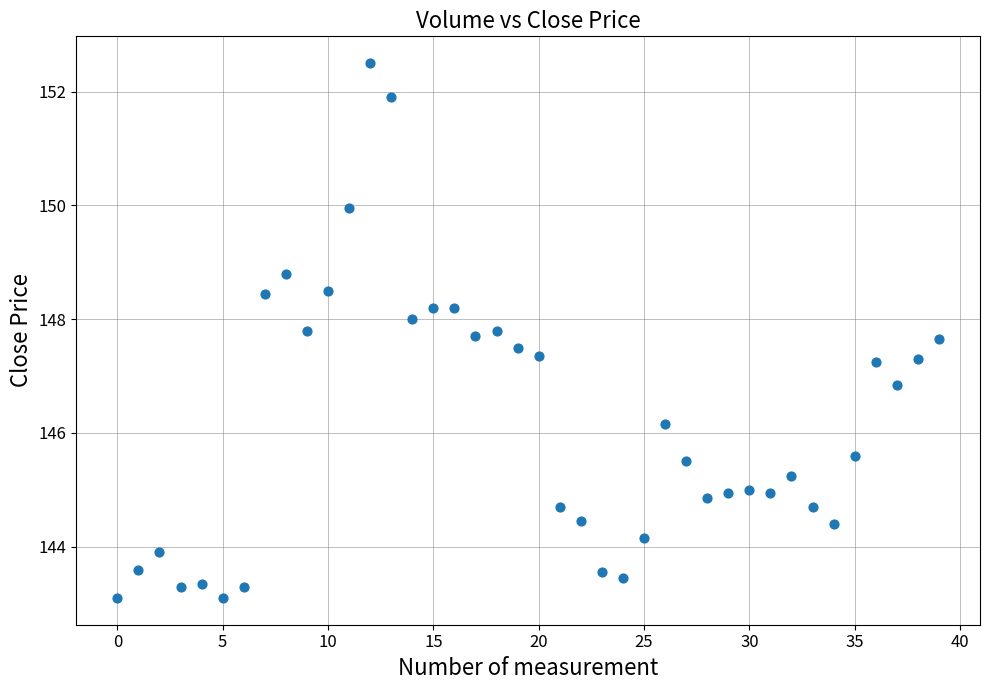

What is the range of Y values (max minus min)?

9.4